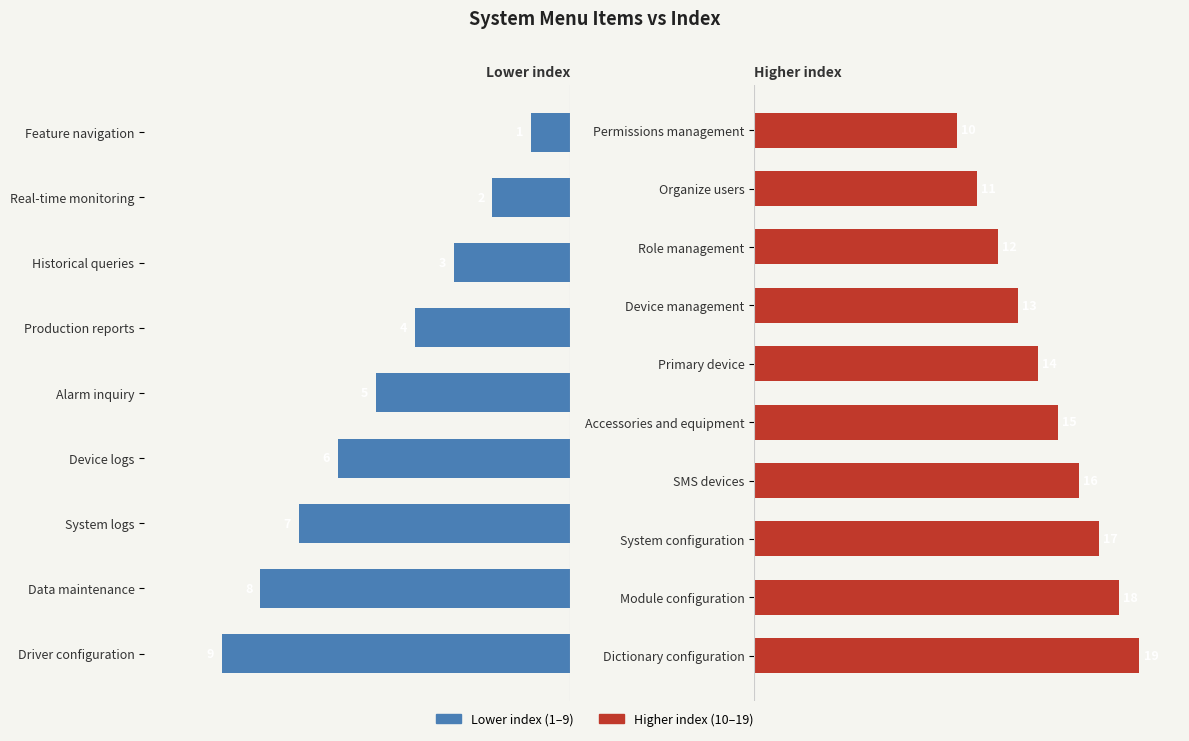

What is the average value?

10